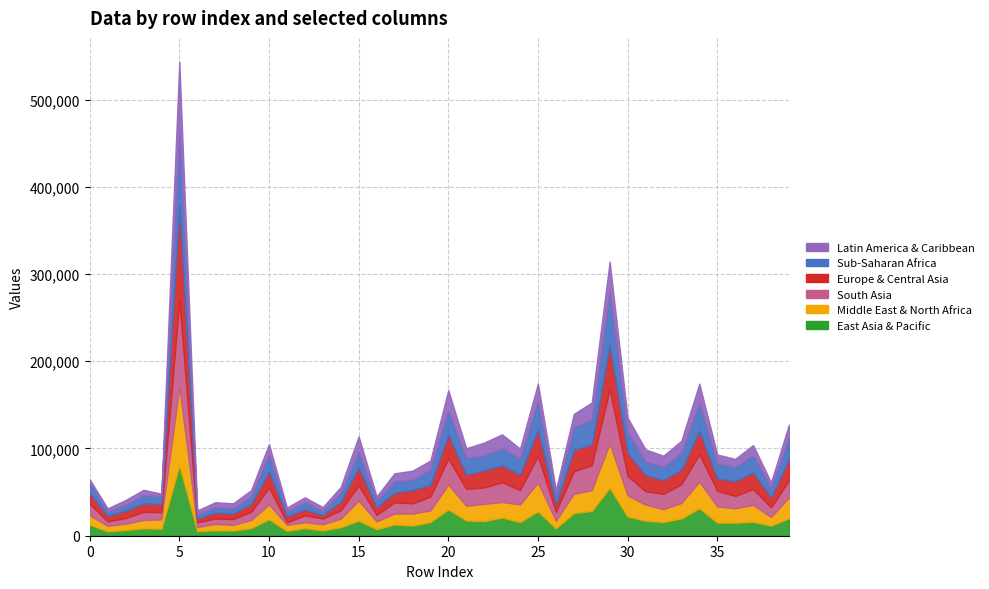

Does the chart display data point markers on the line(s)?

No